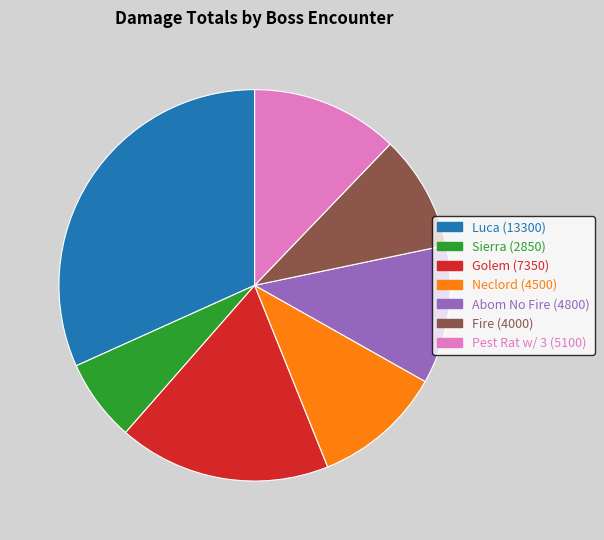

Approximately how many times larger is the value at Pest Rat w/ 3 compared to Abom No Fire?

1.1